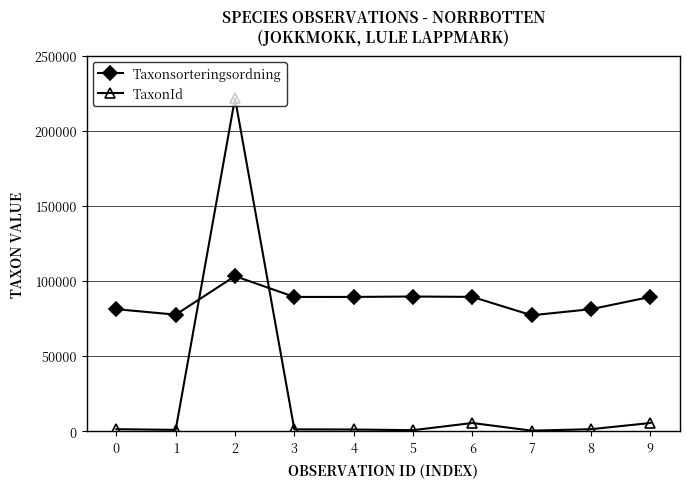

The TaxonId series shows 1312 at 0. True or false?

True